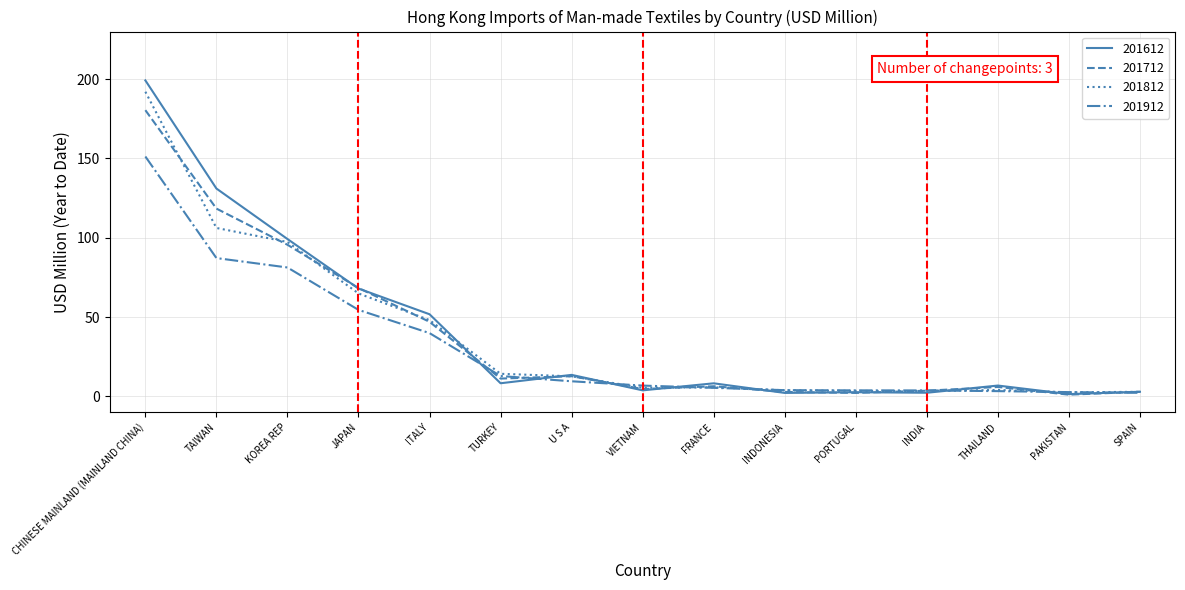

In 201812, how many points are lower than both neighbors (excluding endpoints)?

3